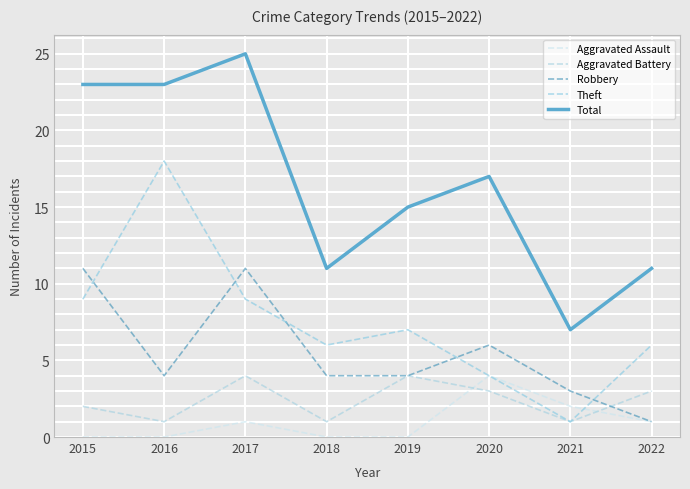

Rank the series by their maximum value, from highest to lowest.

Total, Theft, Robbery, Aggravated Assault, Aggravated Battery